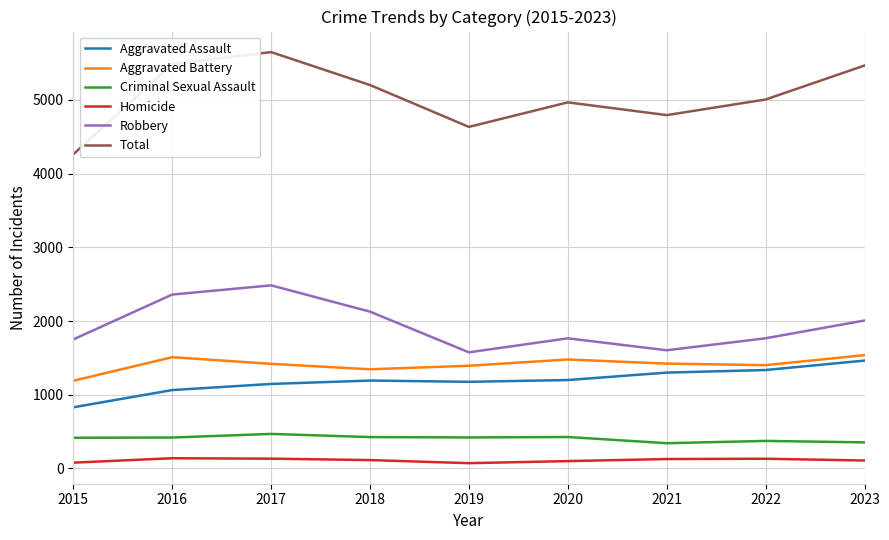

Between 2016 and 2021, which series saw the biggest shift?

Robbery